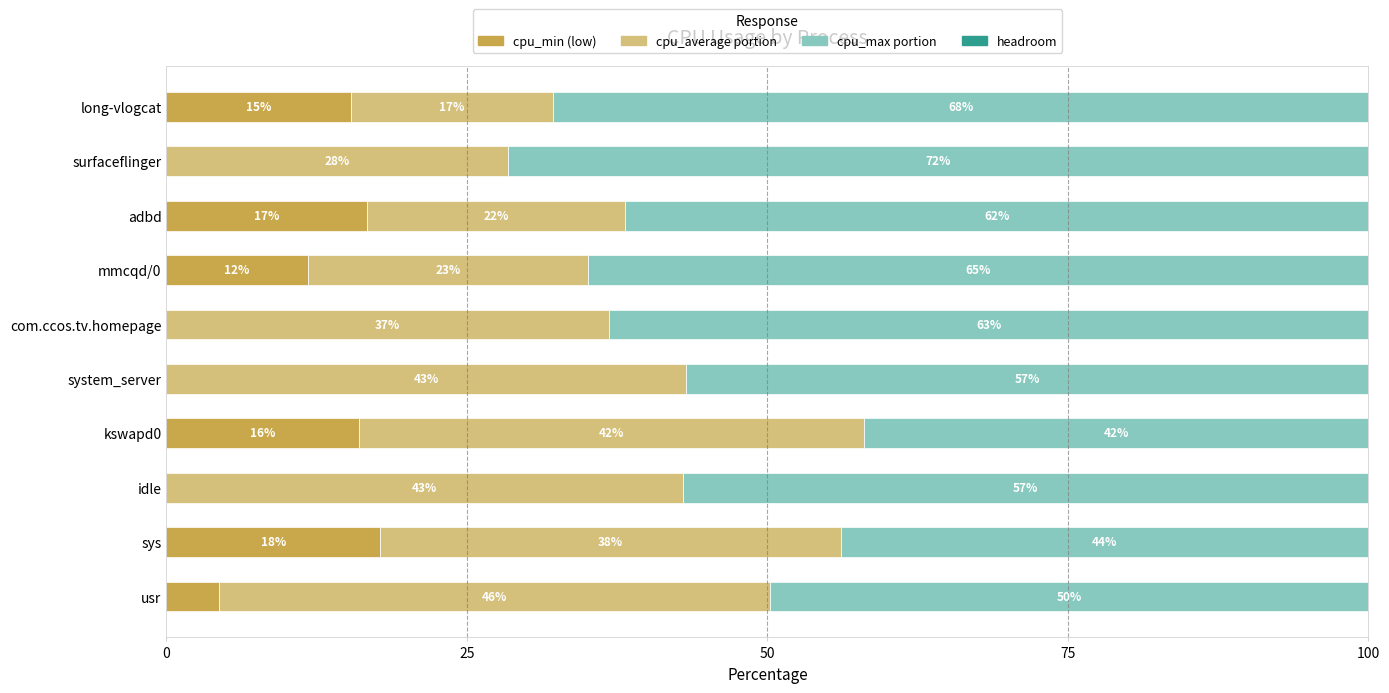

What is the total value across all series at long-vlogcat?

100.0